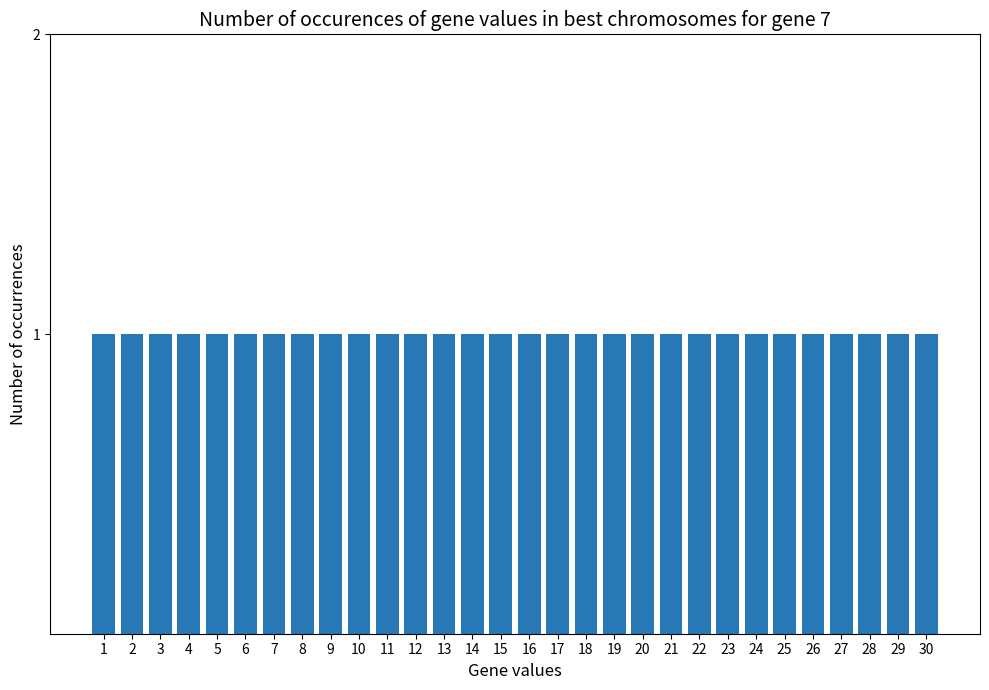

How many bars are there in total?

30